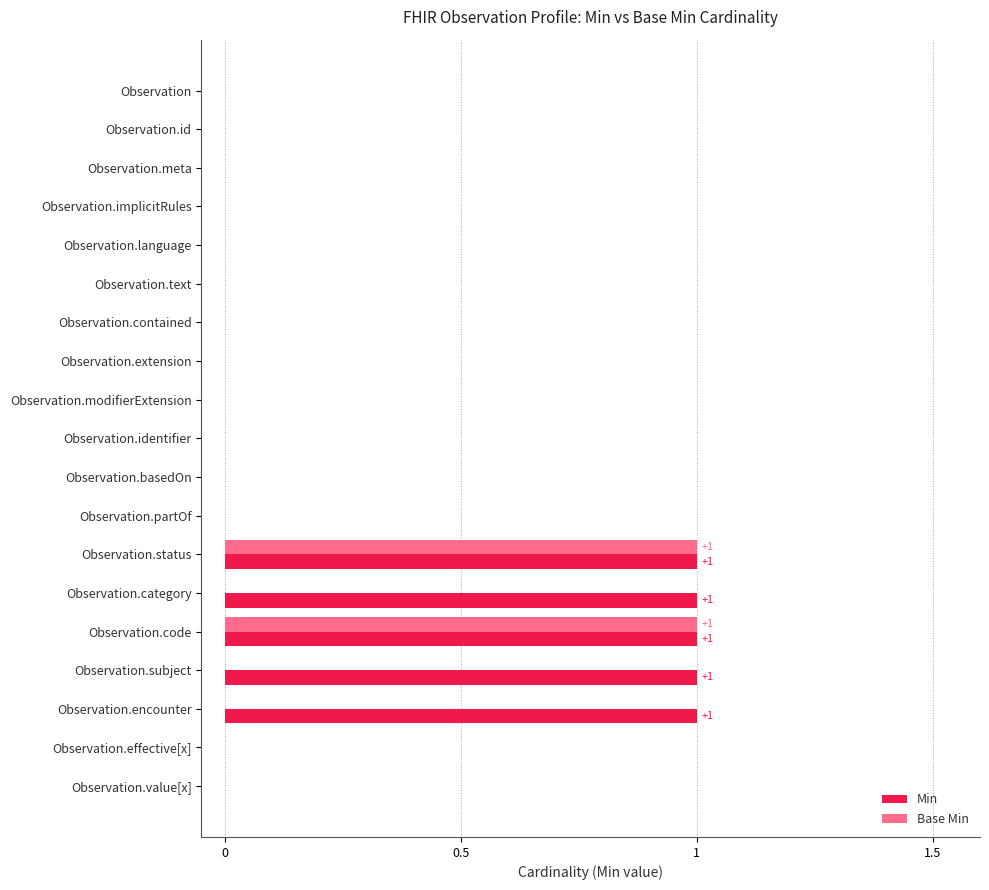

The value of Min at Observation is 1. True or false?

False